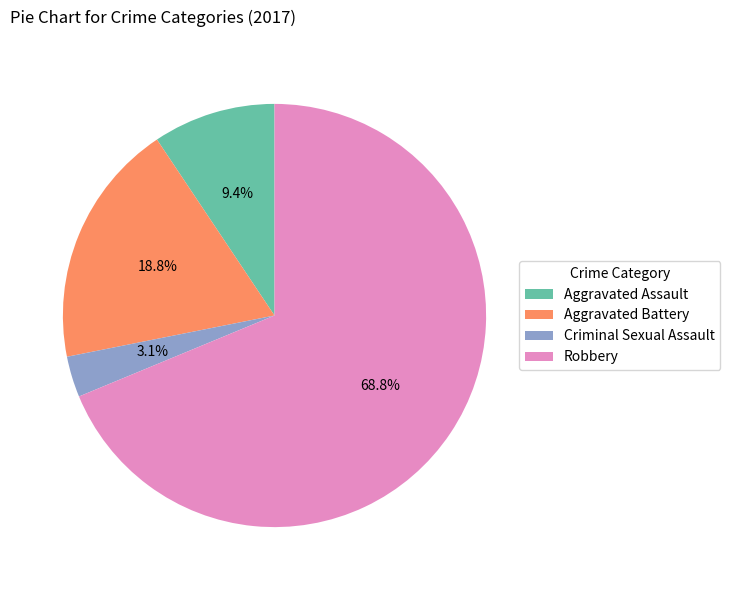

To the nearest percent, what portion does Aggravated Assault represent?

9%